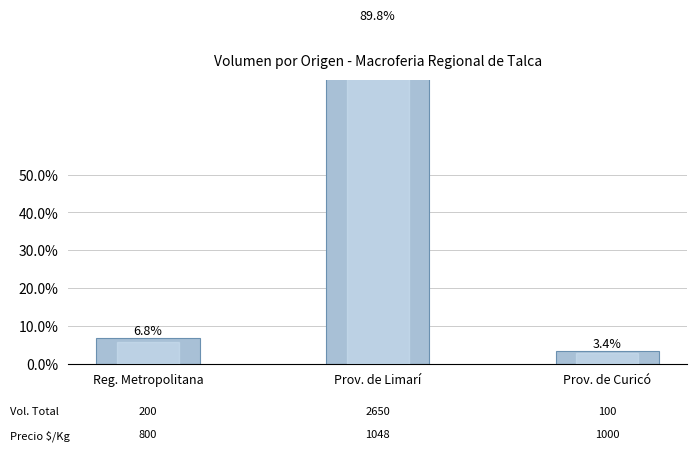

Reading left to right, transcribe all the data shown in this chart.

Reg. Metropolitana=0.1	Prov. de Limarí=0.9	Prov. de Curicó=0.0